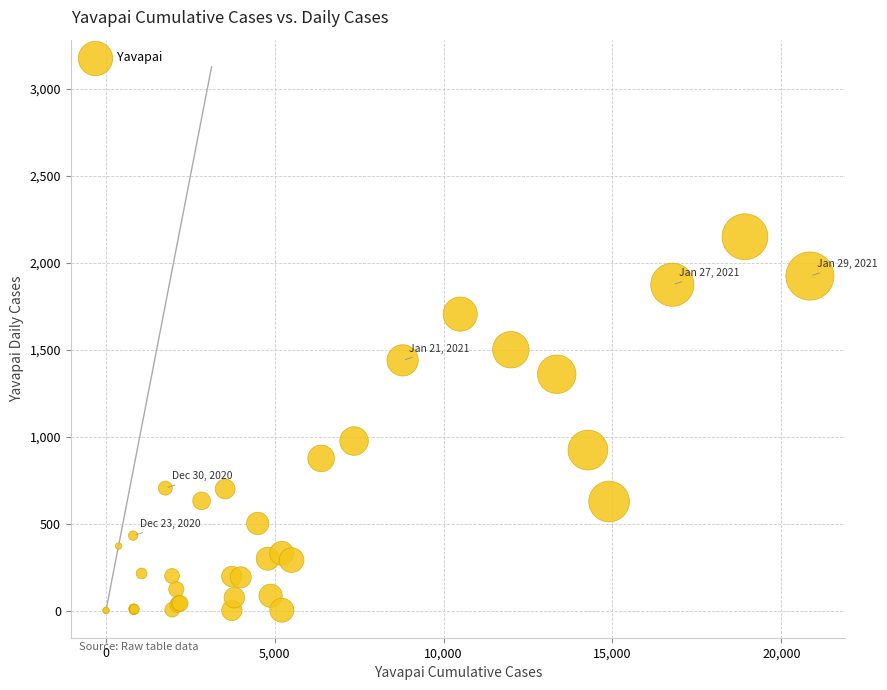

What Y value in the scatter plot is closest to 1075?

975